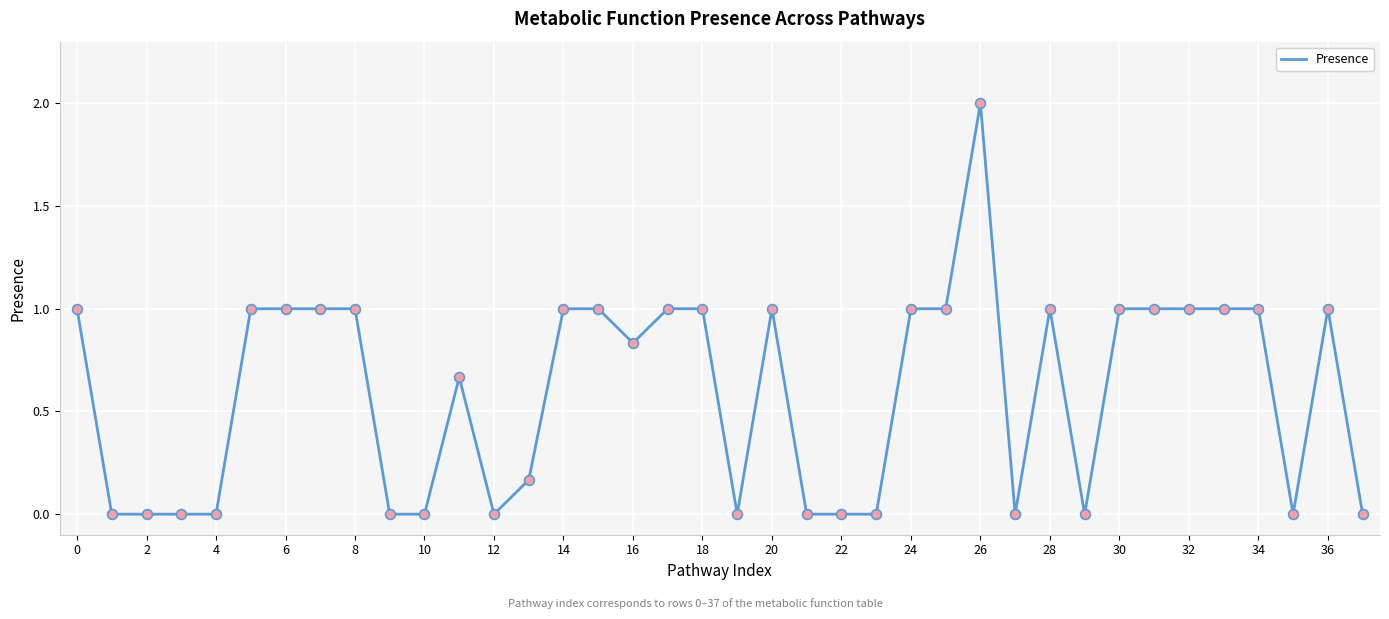

What is the difference between the maximum and minimum values?

2.0